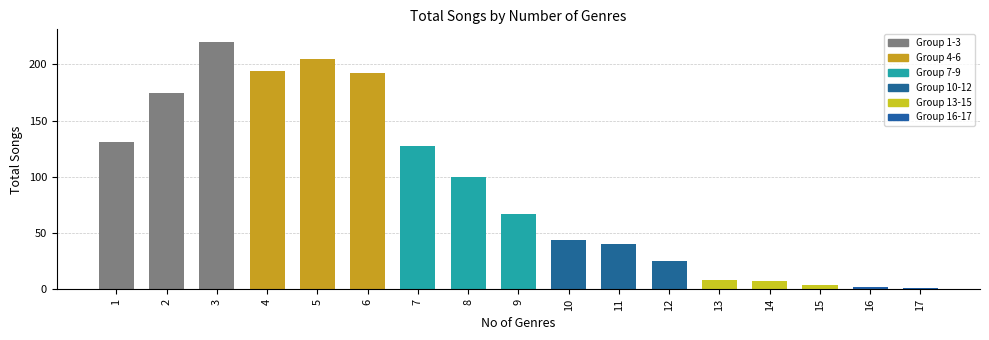

What is the greatest value displayed?

220